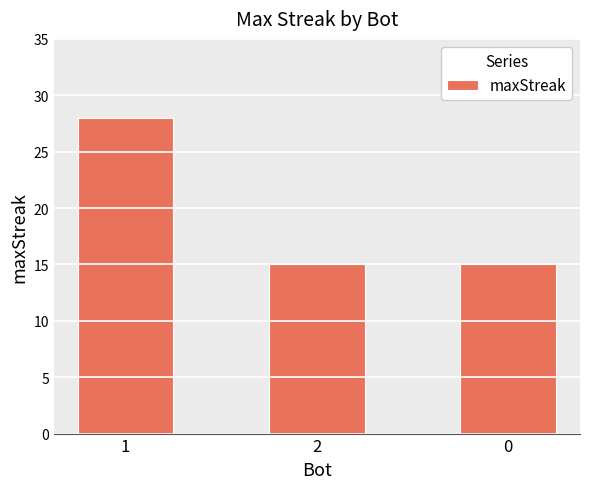

What position from the left is 1?

1